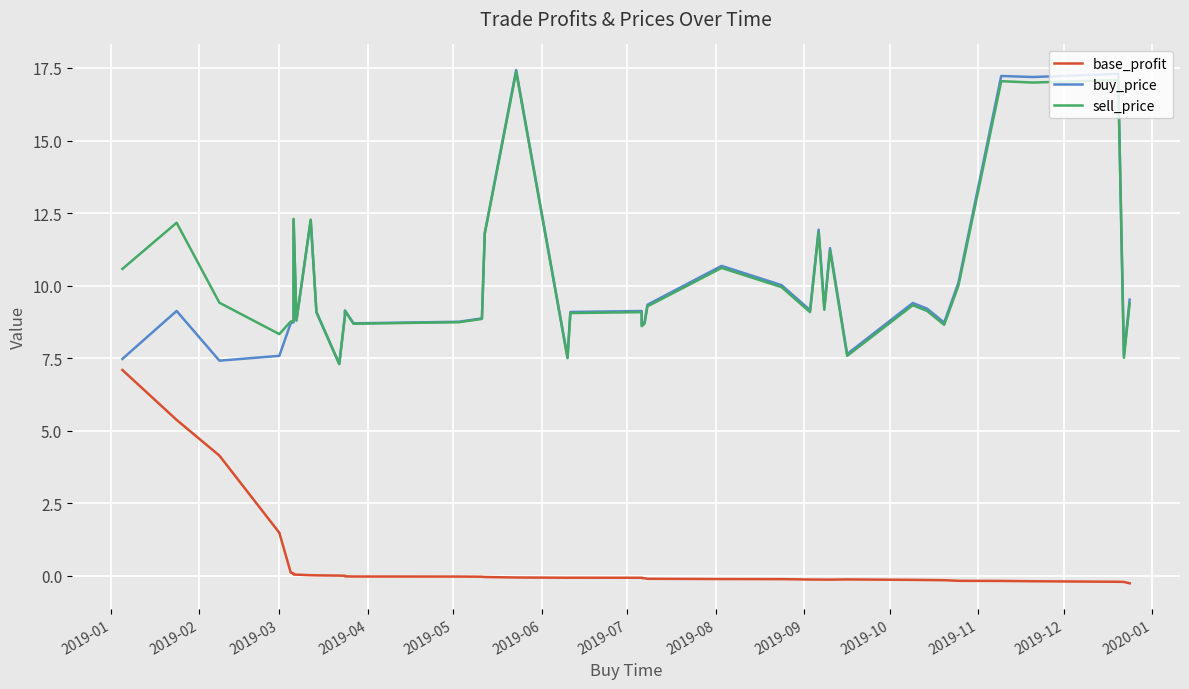

How many series are shown in this chart?

3